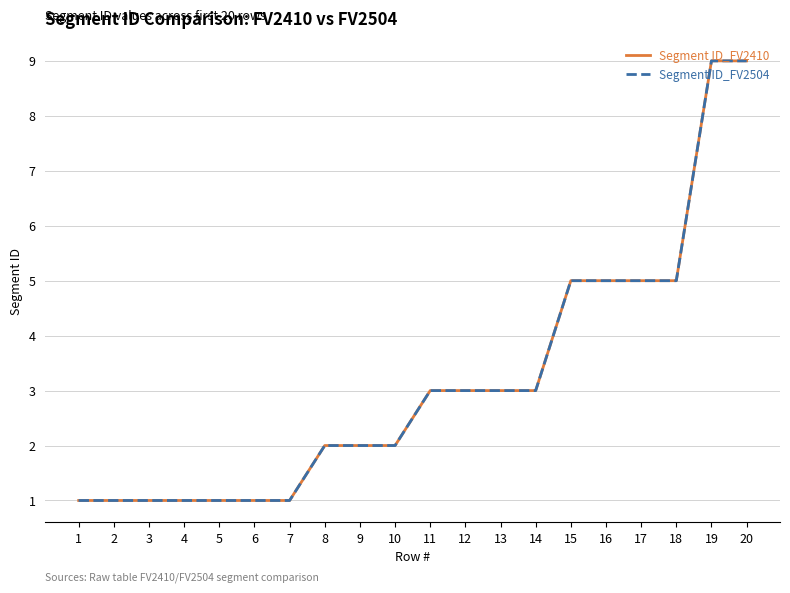

What is the total value across all series at 5?

2